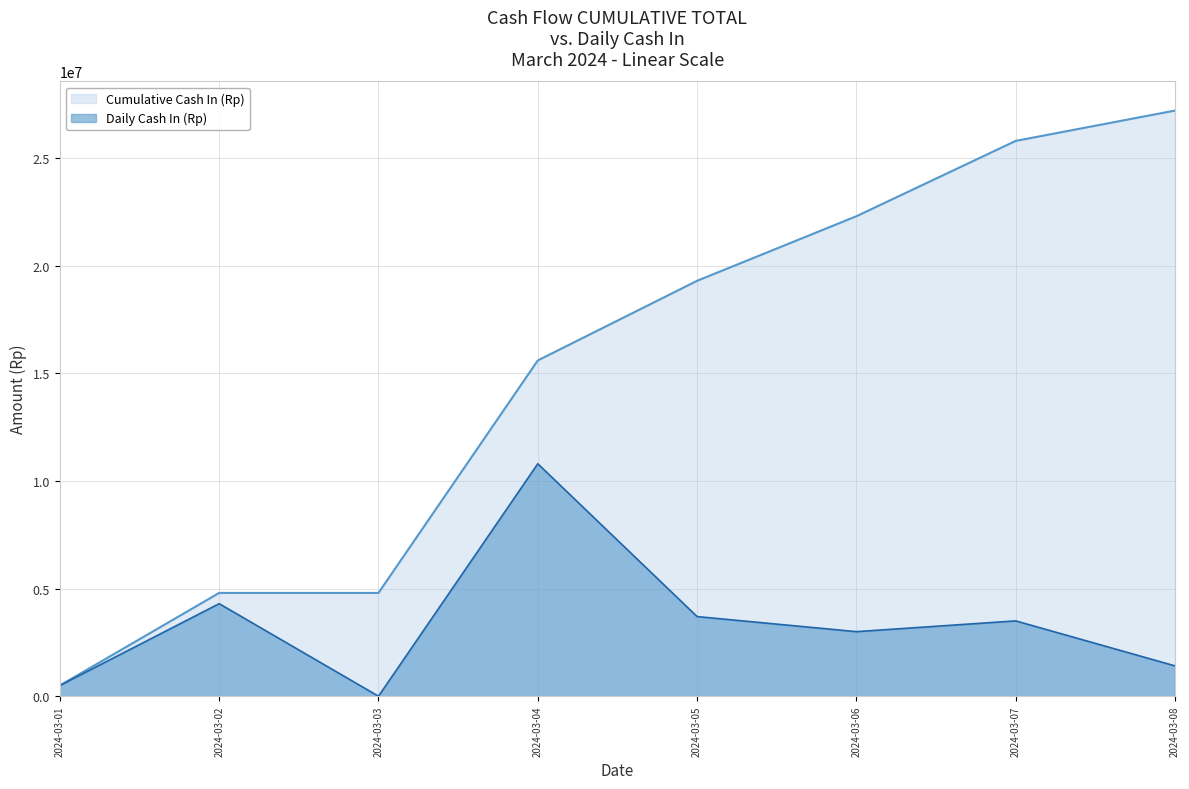

Reading right to left, what are all the values shown in this chart?

Cumulative Cash In (Rp): 2024-03-08=27210000	2024-03-07=25800000	2024-03-06=22300000	2024-03-05=19300000	2024-03-04=15600000	2024-03-03=4800000	2024-03-02=4800000	2024-03-01=500000
Daily Cash In (Rp): 2024-03-08=1410000	2024-03-07=3500000	2024-03-06=3000000	2024-03-05=3700000	2024-03-04=10800000	2024-03-03=0	2024-03-02=4300000	2024-03-01=500000